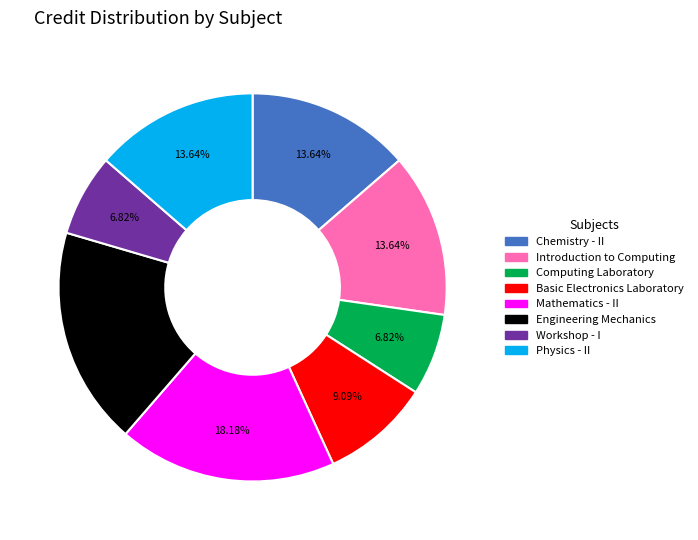

How many segments does this pie chart have?

8